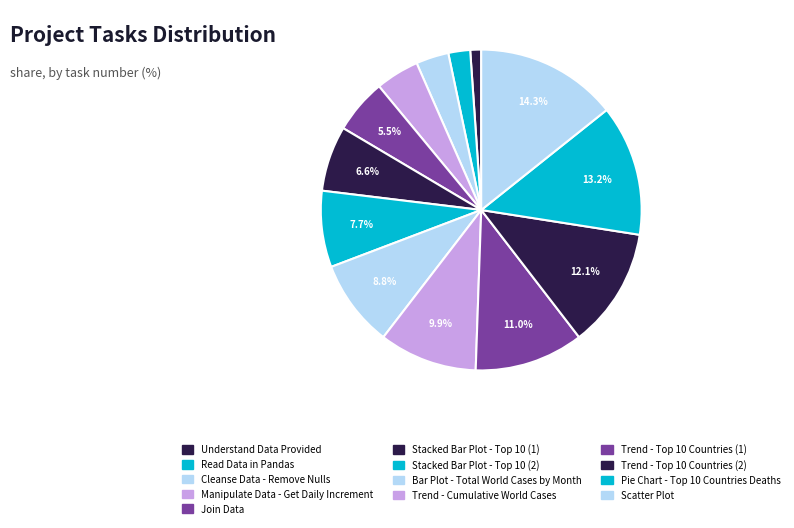

Is there any slice that represents more than half of the pie?

No